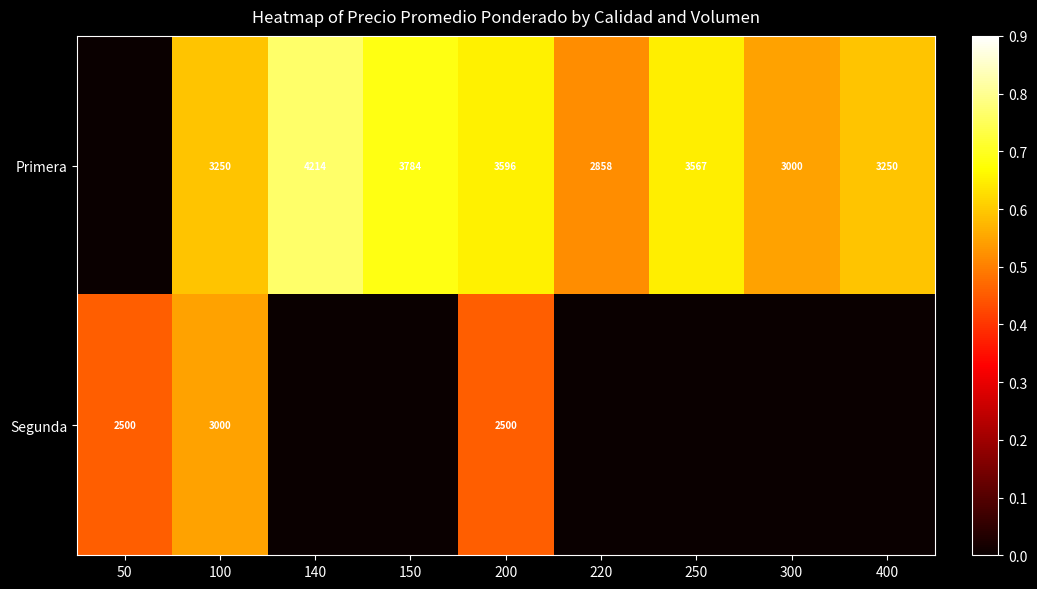

What is the total value across all series at 100?

6250